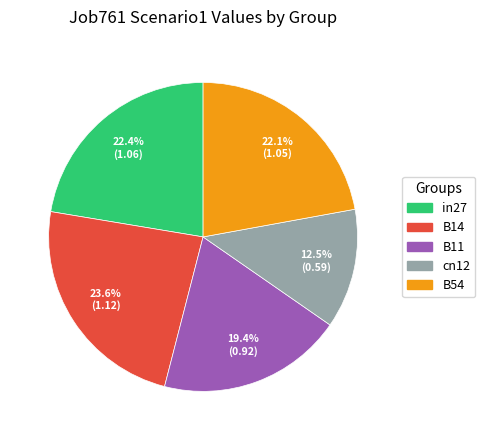

To the nearest percent, what is the average slice percentage?

20%